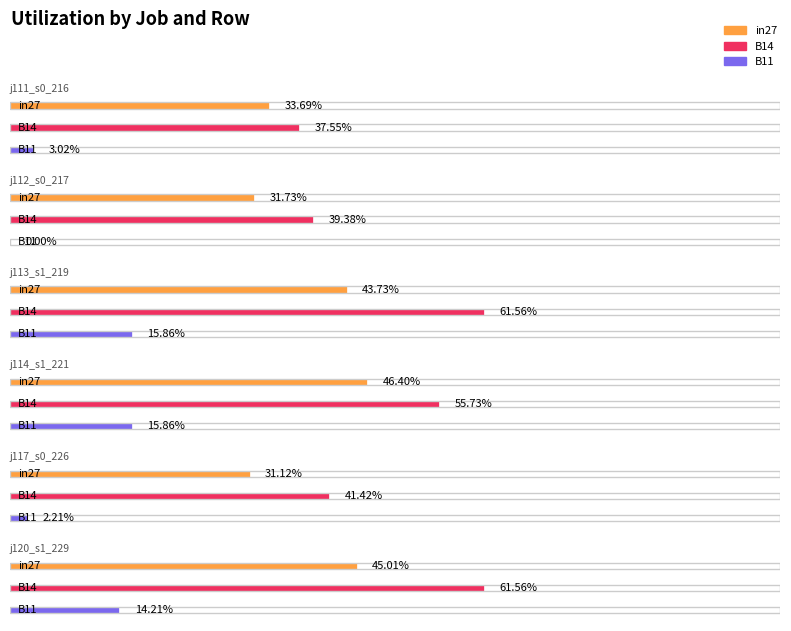

Reading right to left, what are all the values shown in this chart?

in27: job120_scenario1_229=0.5	job117_scenario0_226=0.3	job114_scenario1_221=0.5	job113_scenario1_219=0.4	job112_scenario0_217=0.3	job111_scenario0_216=0.3
B14: job120_scenario1_229=0.6	job117_scenario0_226=0.4	job114_scenario1_221=0.6	job113_scenario1_219=0.6	job112_scenario0_217=0.4	job111_scenario0_216=0.4
B11: job120_scenario1_229=0.1	job117_scenario0_226=0.0	job114_scenario1_221=0.2	job113_scenario1_219=0.2	job112_scenario0_217=0.0	job111_scenario0_216=0.0